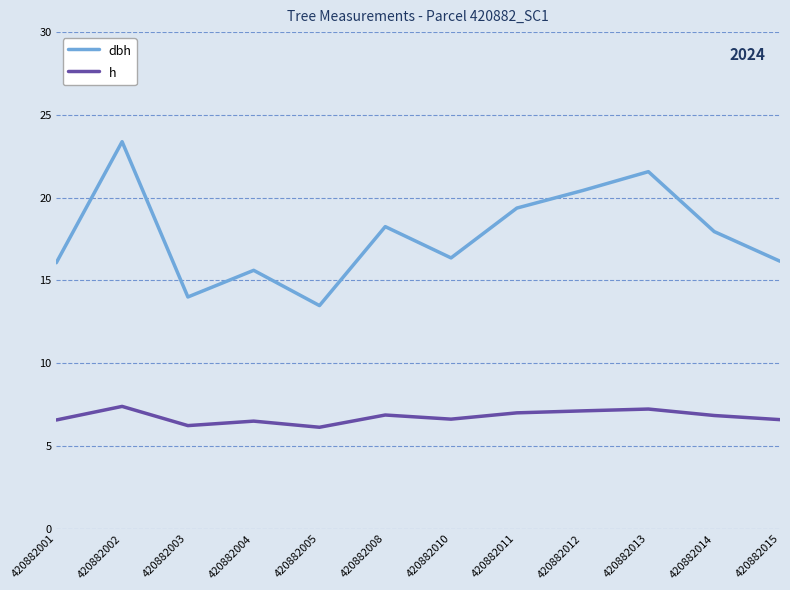

True or false: dbh and h intersect in this chart.

False